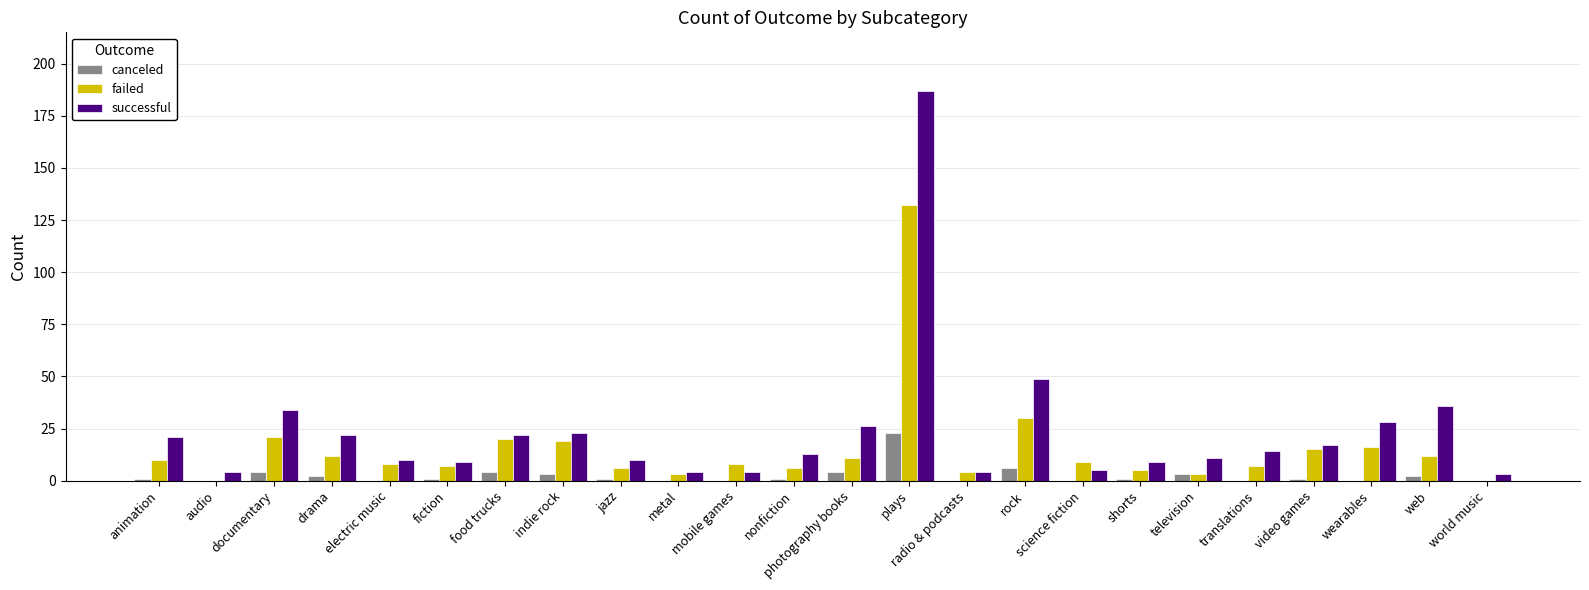

What is the average value of the successful series?

24